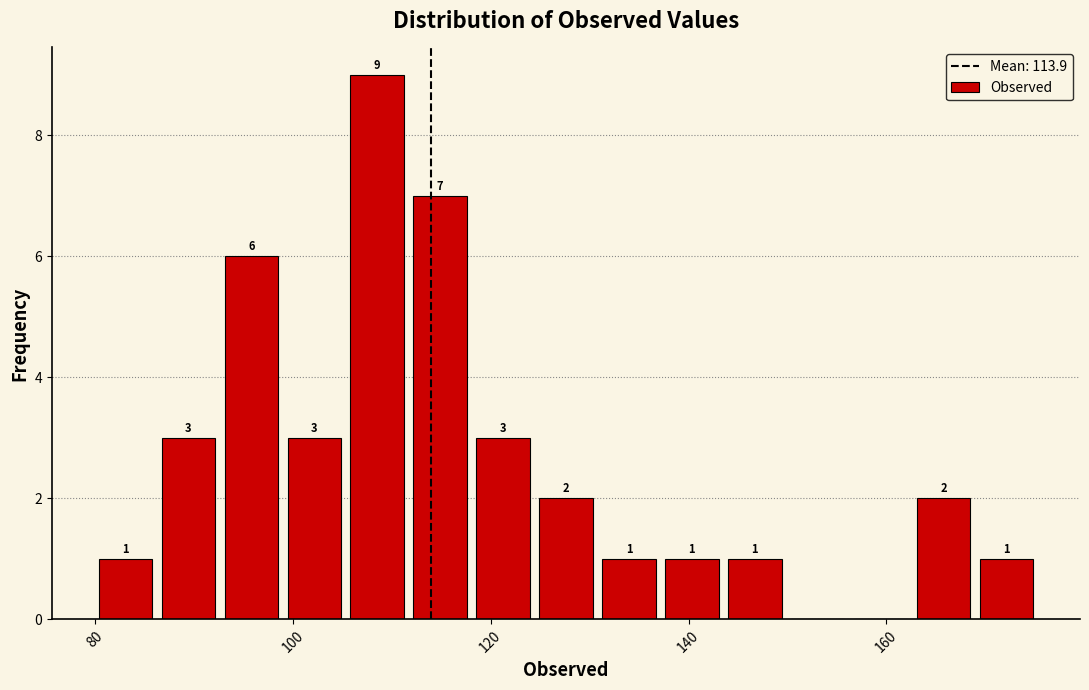

Read against the x-axis, roughly where is the centre of the tallest bar?

108